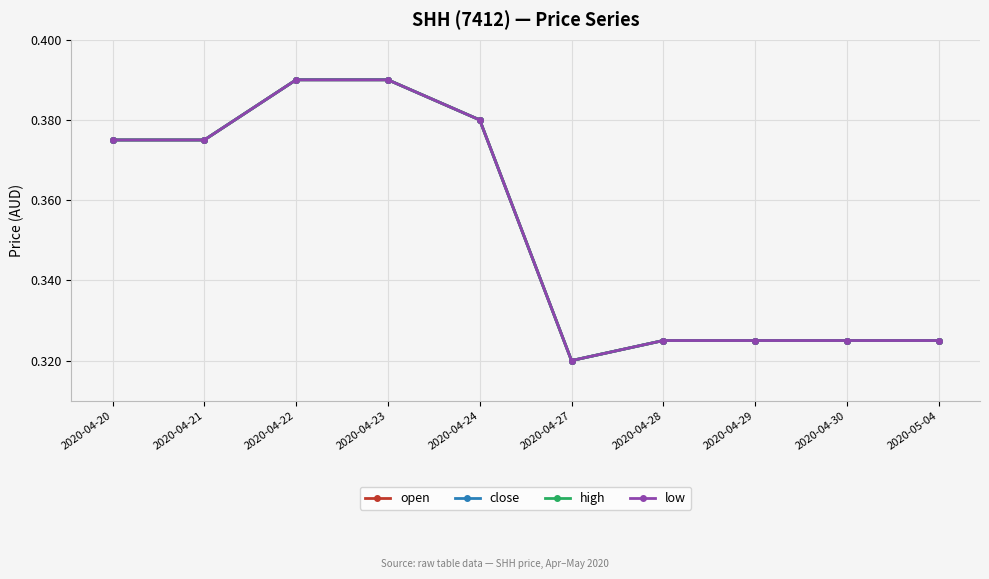

Reading left to right, transcribe all the data shown in this chart.

open: 0.4	0.4	0.4	0.4	0.4	0.3	0.3	0.3	0.3	0.3
close: 0.4	0.4	0.4	0.4	0.4	0.3	0.3	0.3	0.3	0.3
high: 0.4	0.4	0.4	0.4	0.4	0.3	0.3	0.3	0.3	0.3
low: 0.4	0.4	0.4	0.4	0.4	0.3	0.3	0.3	0.3	0.3